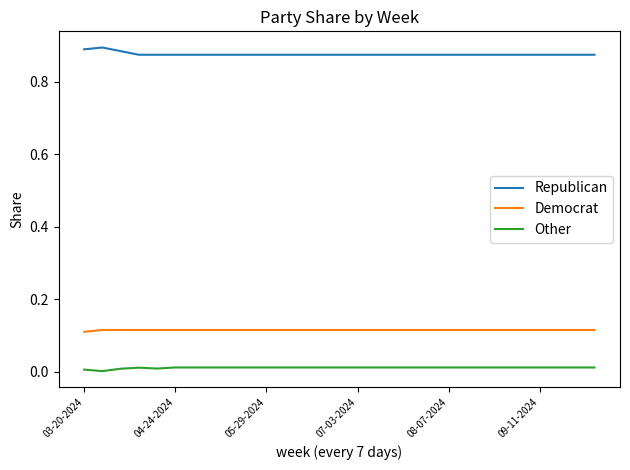

In Republican, how many points are higher than both neighbors (excluding endpoints)?

1